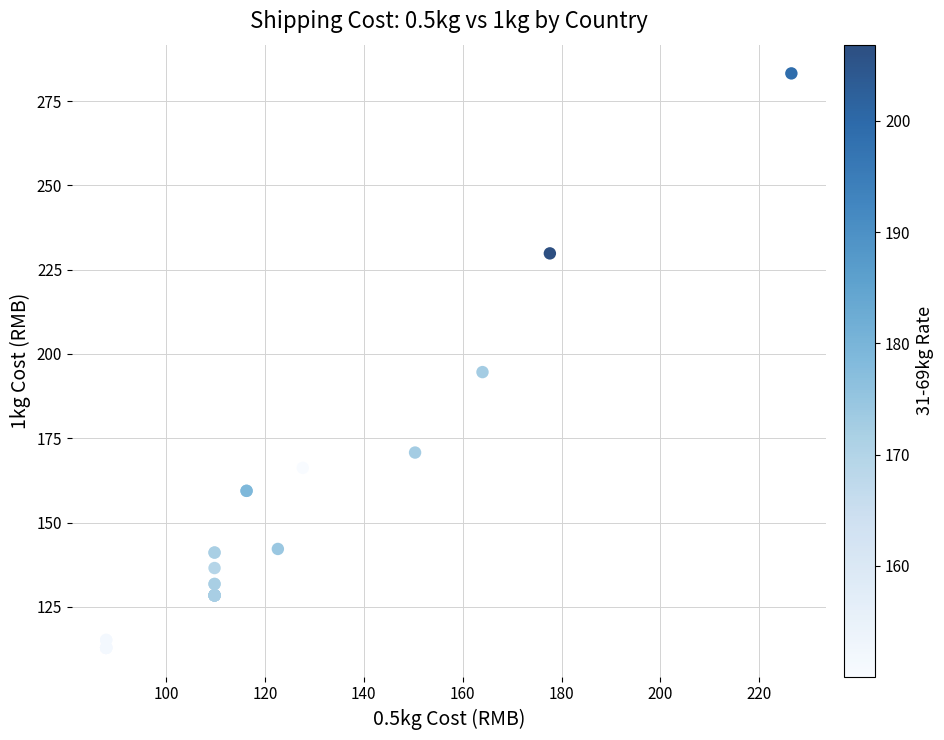

What Y value in the scatter plot is closest to 198?

194.6